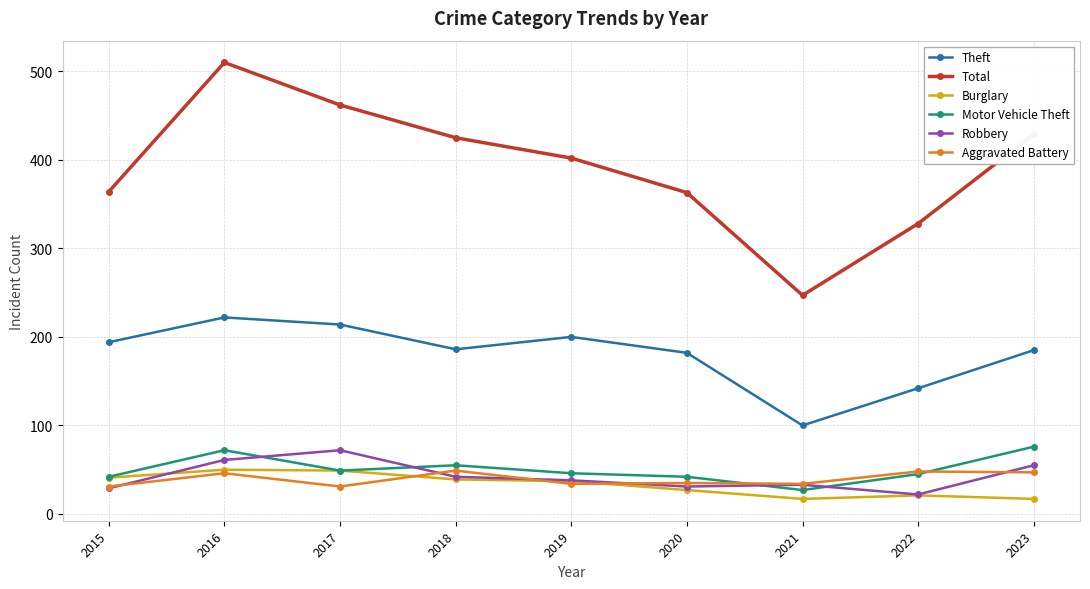

At which label does Robbery reach its minimum?

2022